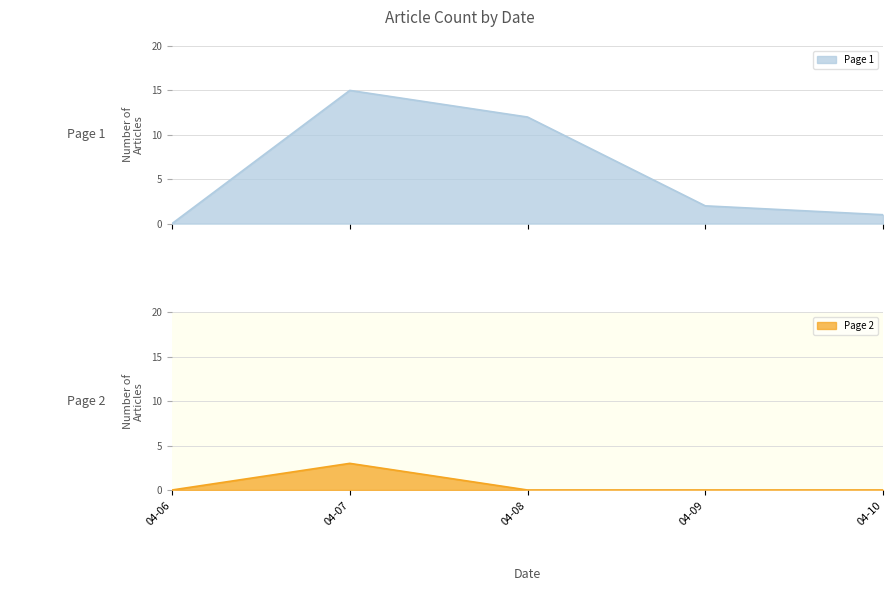

Where is Page 2 Articles nearest to the value 1?

04-06